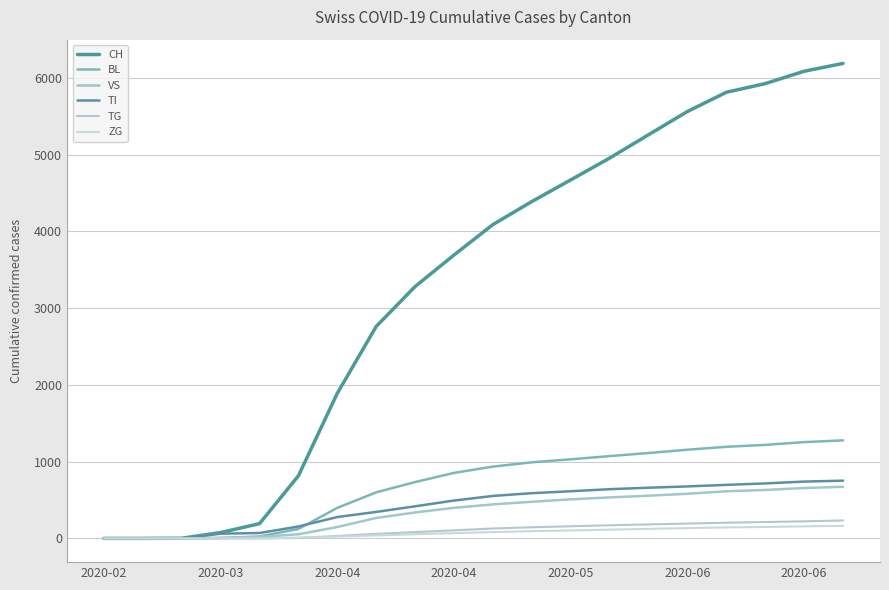

Does the chart display data point markers on the line(s)?

No